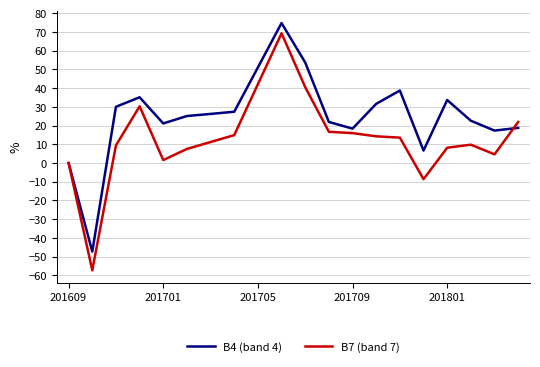

Rank the series by their average value, from highest to lowest.

B4 (band 4), B7 (band 7)